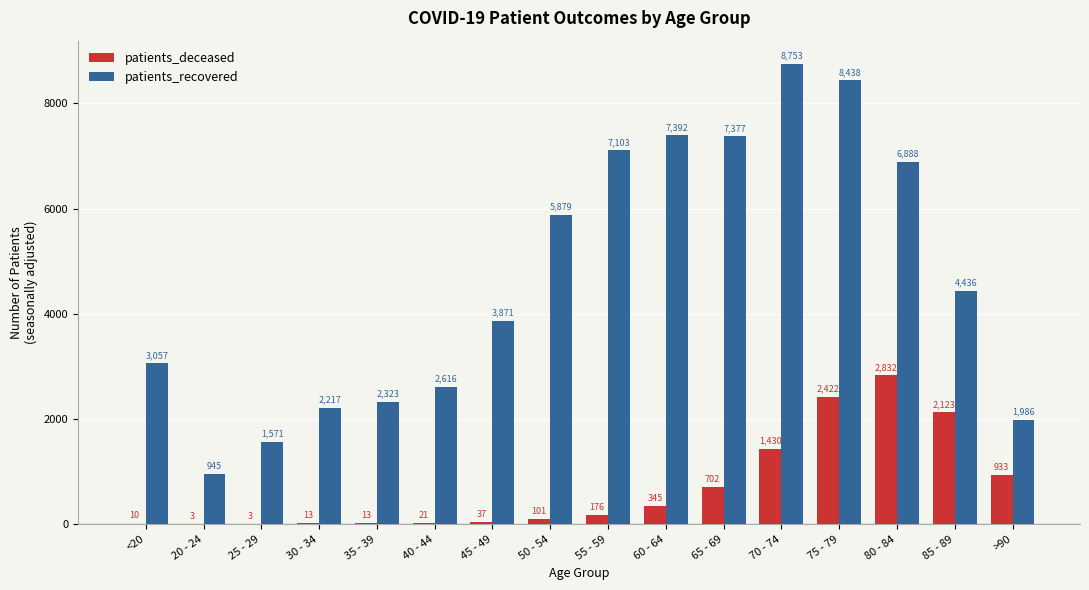

Is it true that patients_recovered equals 8438 at 75 - 79?

True